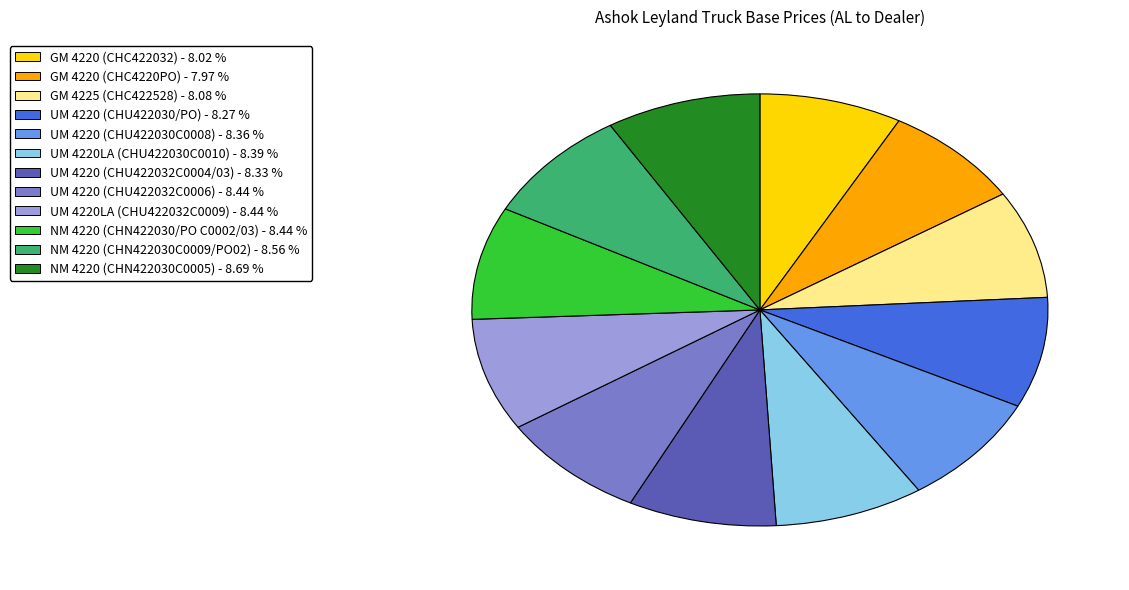

Does any single category account for the majority?

No